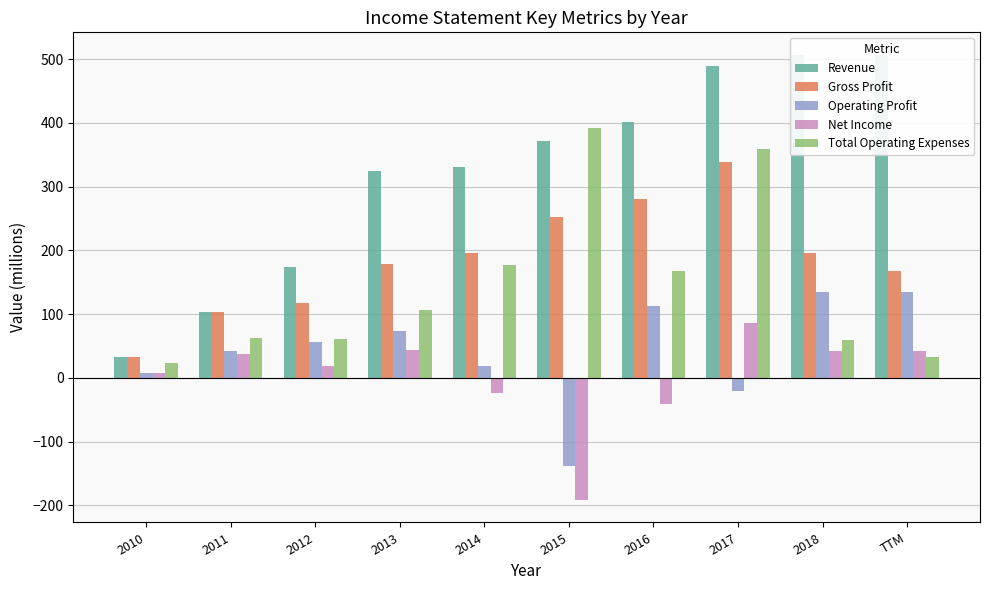

Which category has the lowest value across all series?

2015